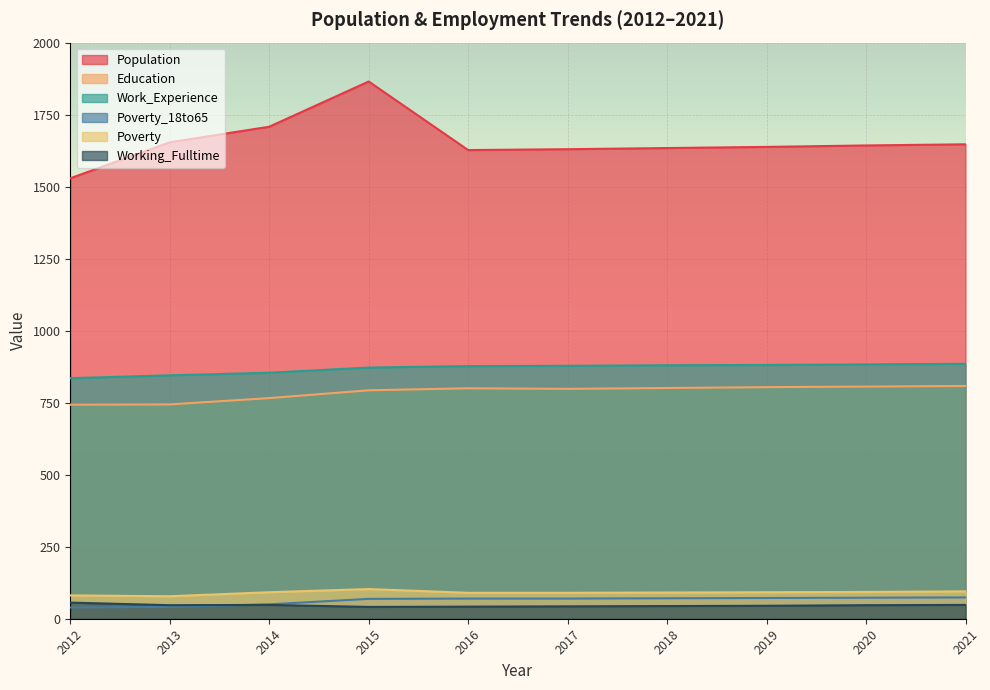

Reading right to left, transcribe all the data shown in this chart.

Population: 1647	1643	1638	1634	1630	1627	1865	1708	1654	1529
Education: 808	806	804	801	798	800	793	766	744	743
Work_Experience: 885	883	881	880	878	877	872	854	845	835
Poverty_18to65: 74	73	72	71	70	70	69	50	41	39
Poverty: 95	93	92	91	90	90	103	92	78	81
Working_Fulltime: 48	47	45	44	43	42	41	48	47	56